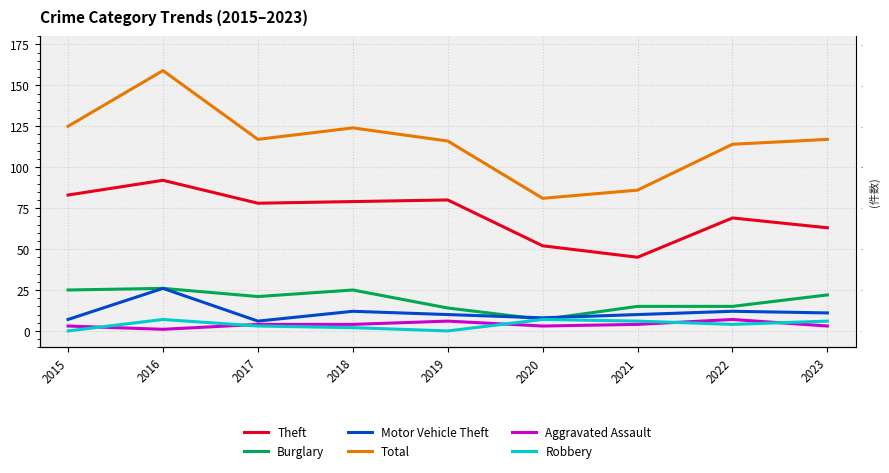

Which series has the largest range (max minus min)?

Total